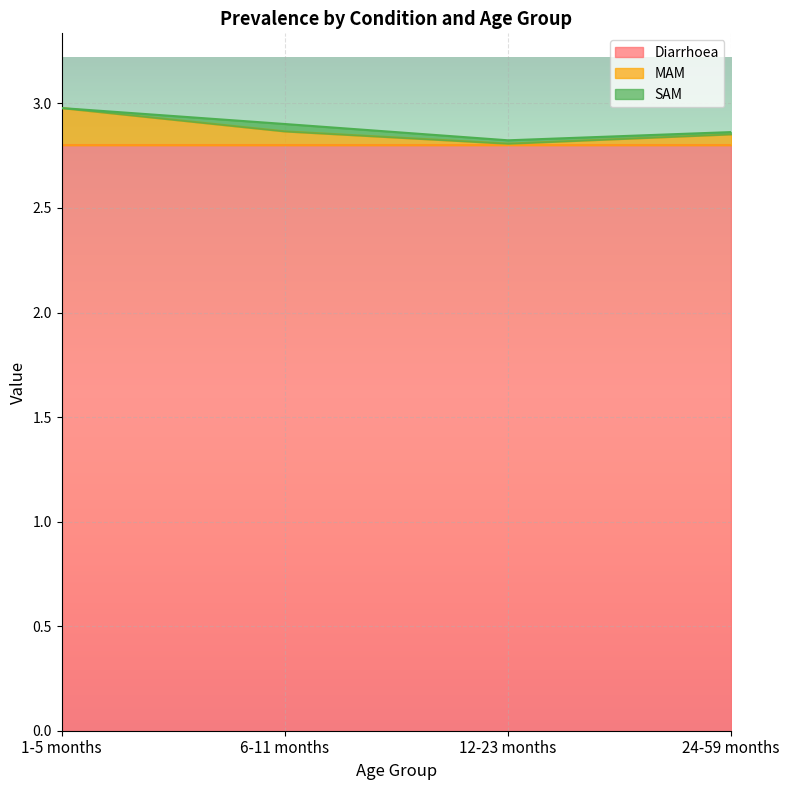

At which category does the chart reach its minimum across all series?

1-5 months